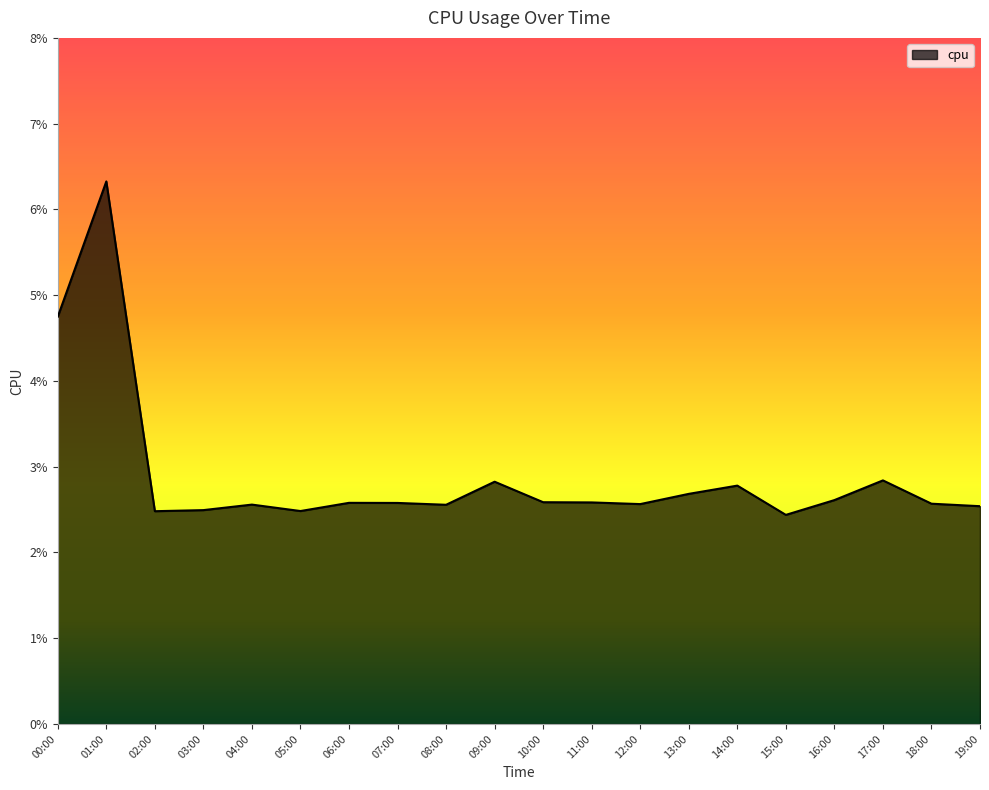

Is this an area chart (filled region under the line)?

Yes